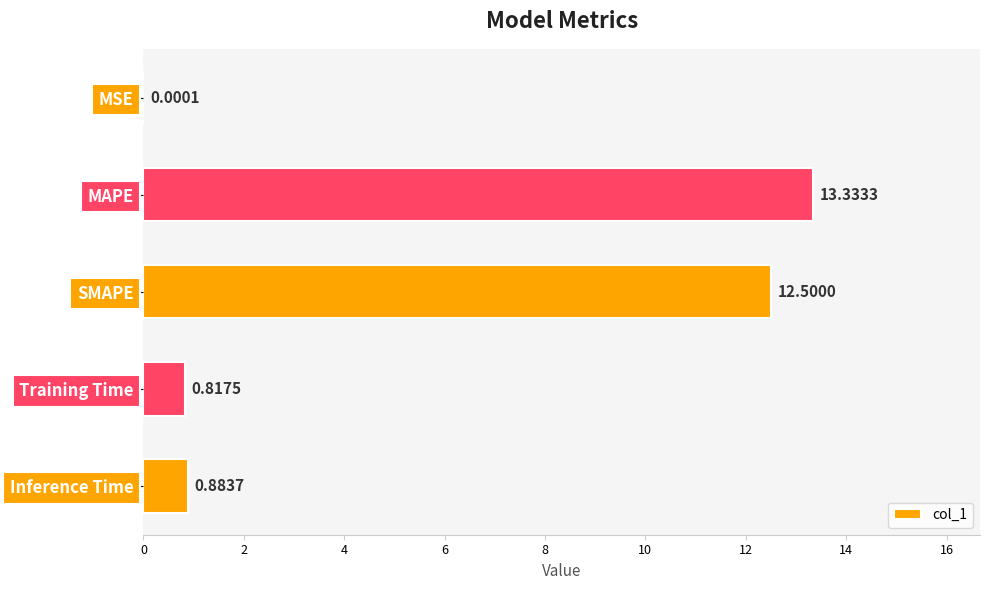

At which label is the value closest to 6?

Inference Time